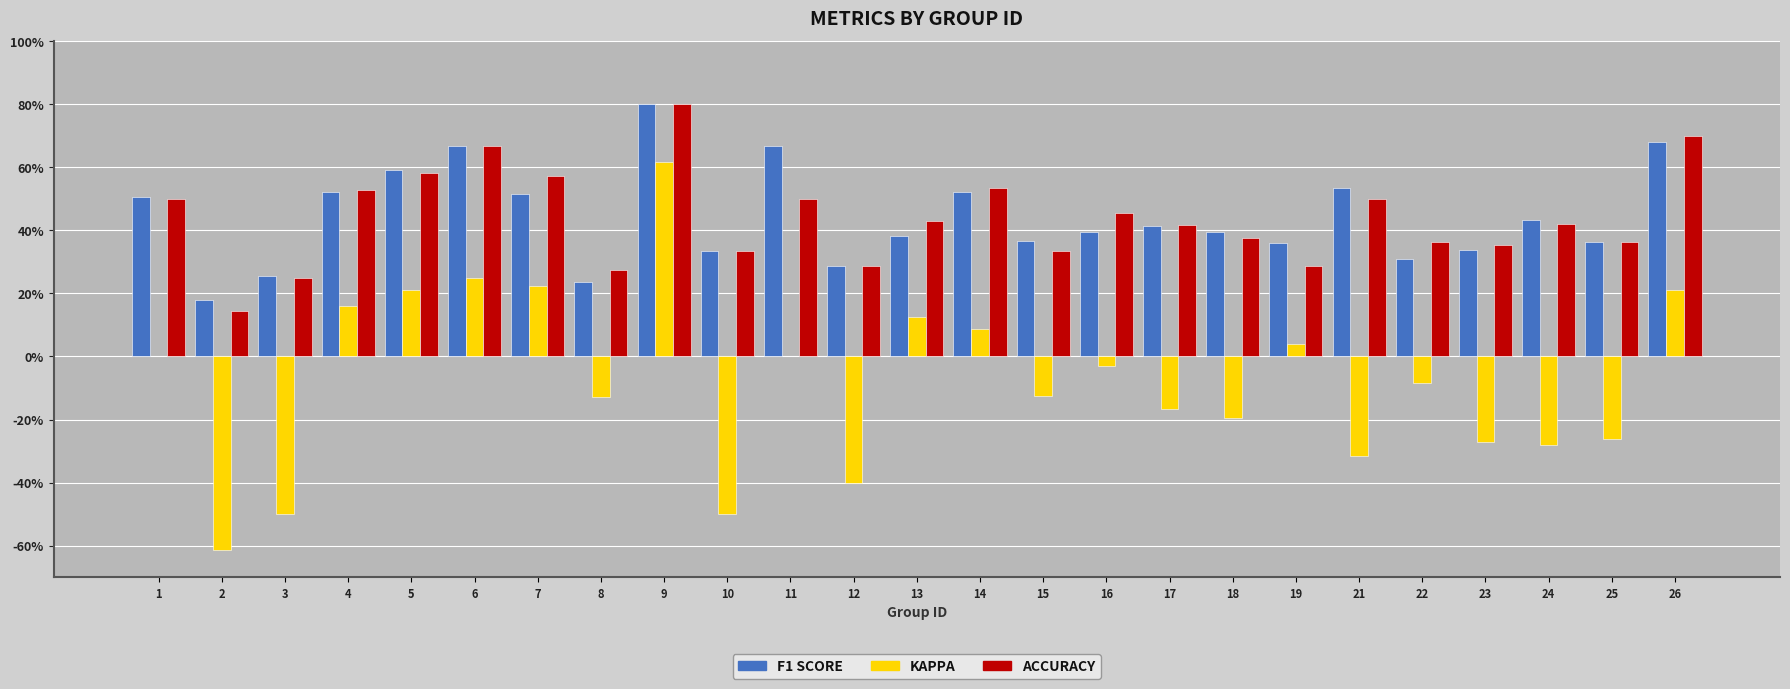

What is the total value across all series at 6?

1.6